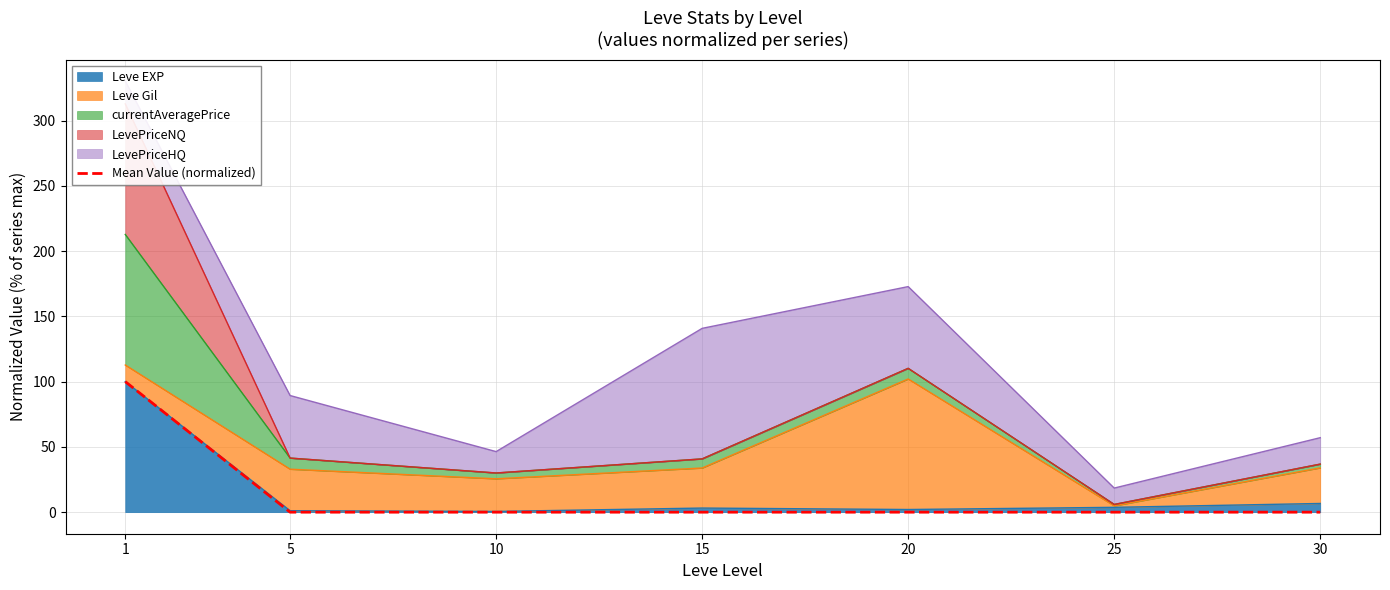

Rank the categories by value from lowest to highest.

25, 30, 10, 5, 20, 15, 1